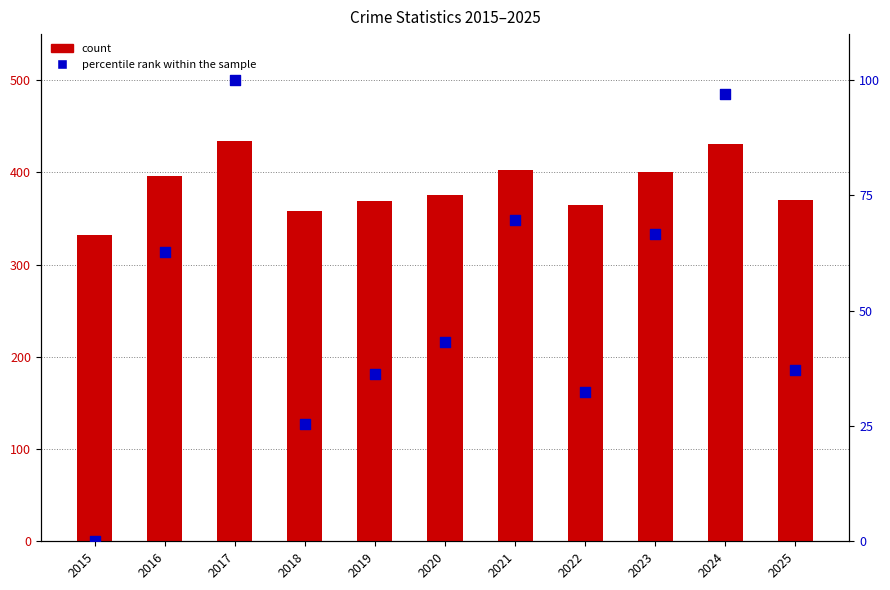

What is the total value across all series at 2024?

528.1